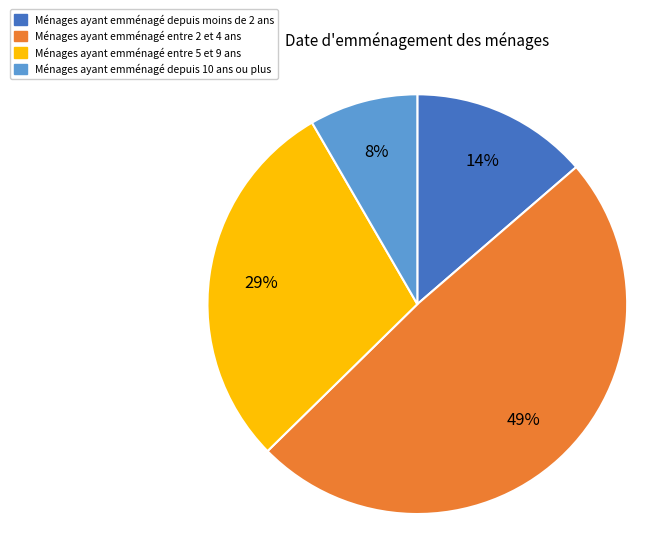

Count the number of slices in the pie.

4